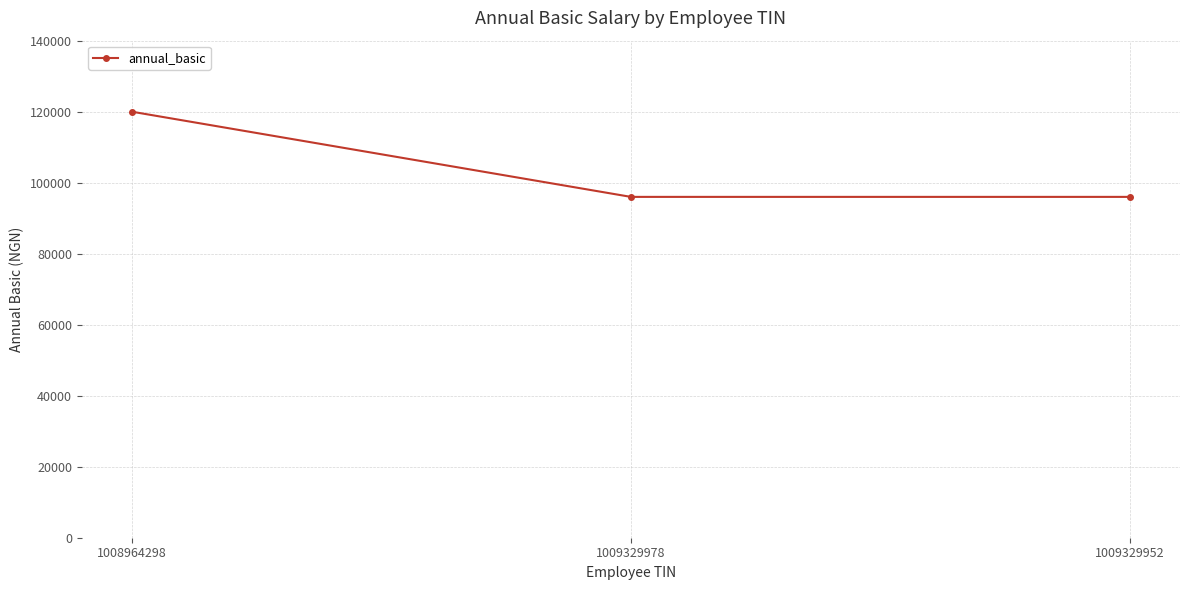

What is the sum of the values at 1009329978 and 1008964298?

216000